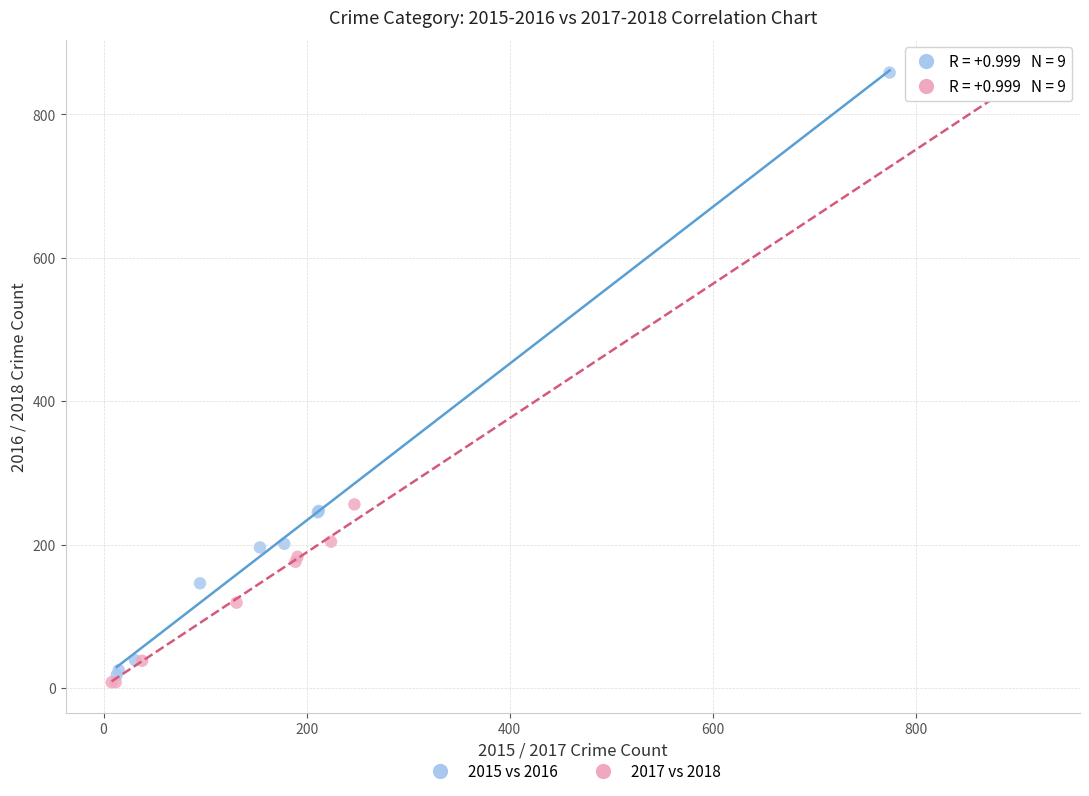

Which series has the largest Y range (max minus min)?

2017 vs 2018